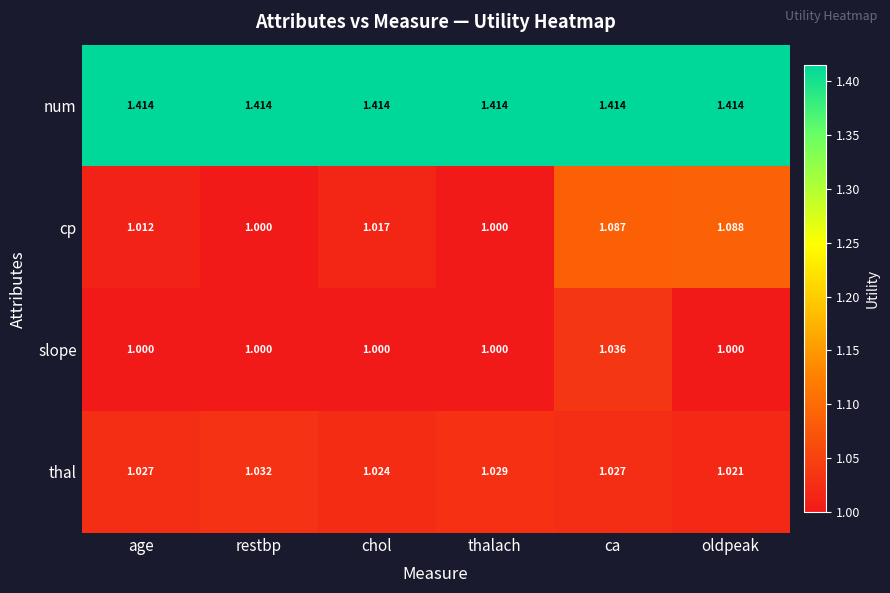

List the series in order of their peak value, highest first.

num, cp, slope, thal